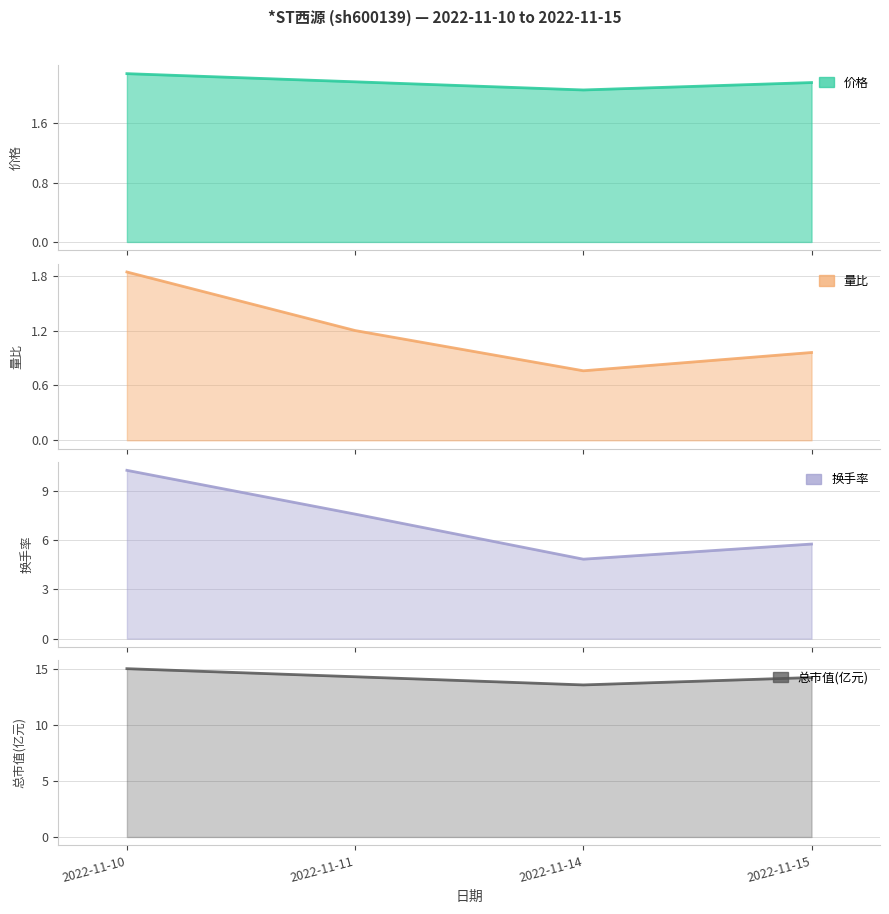

What is the sum of the 量比 values at 2022-11-15 and 2022-11-10?

2.8